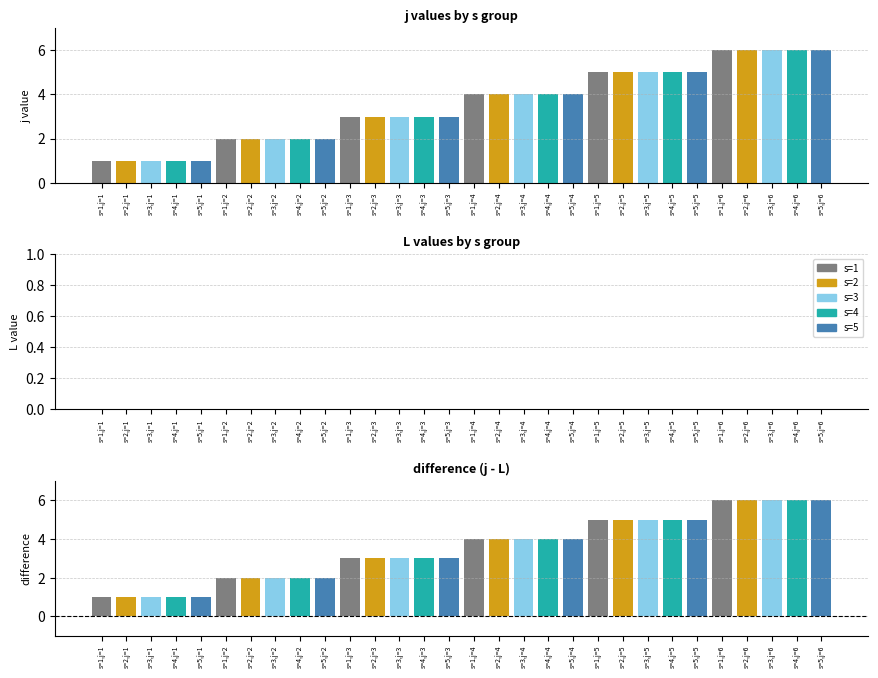

Where does the j series first go above 4?

s=1,j=5